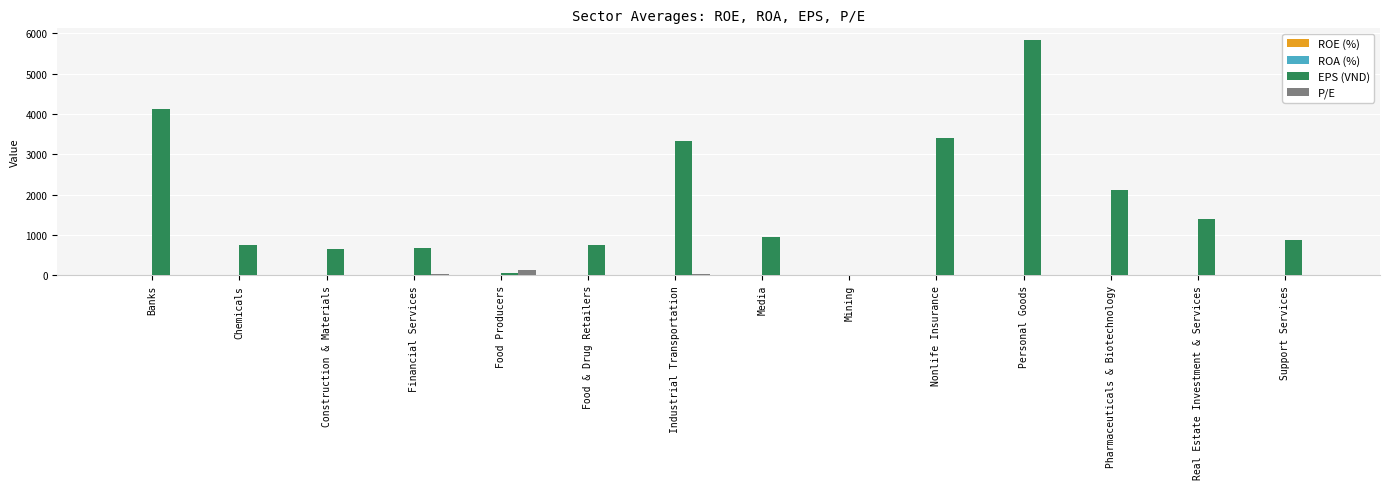

Between Food Producers and Pharmaceuticals & Biotechnology, which series saw the biggest shift?

EPS (VND)